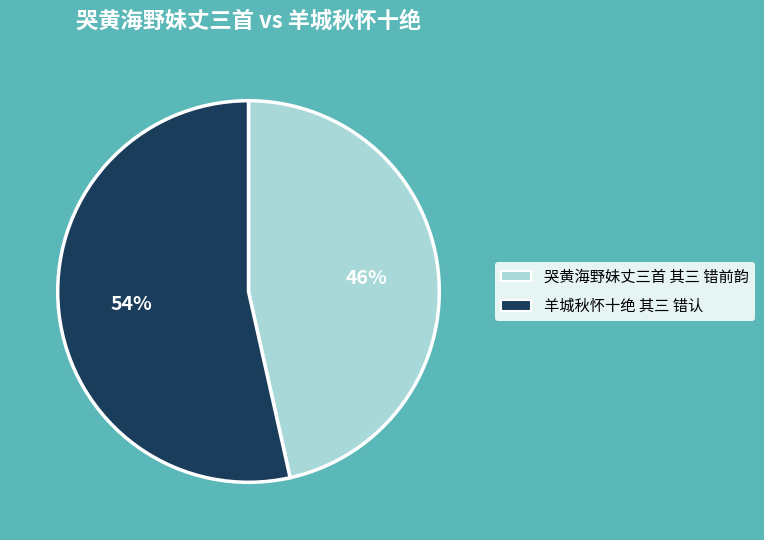

Which slice is the largest?

羊城秋怀十绝 其三 错认